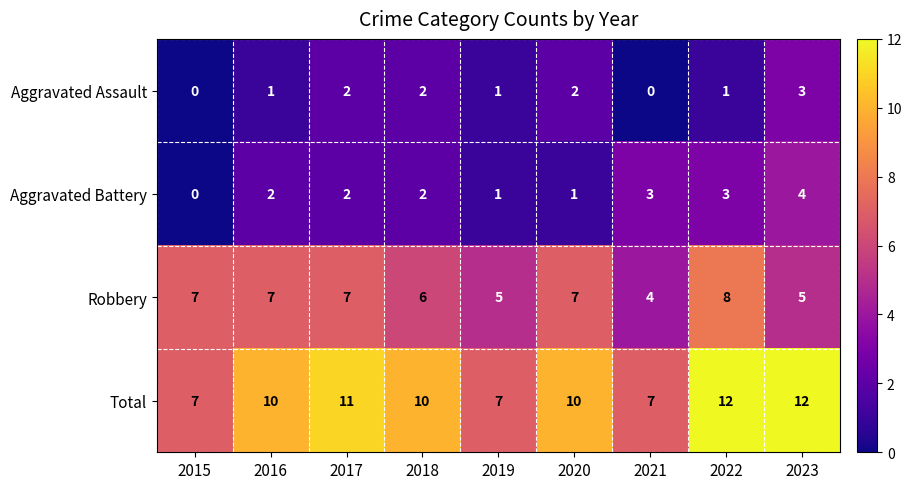

What is the minimum value for Robbery?

4